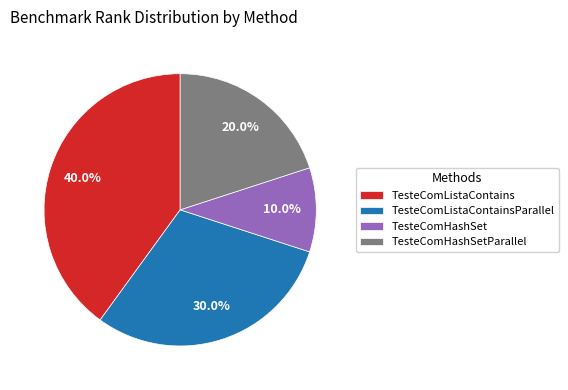

What is the ratio of the value at TesteComListaContainsParallel to the value at TesteComListaContains?

0.8